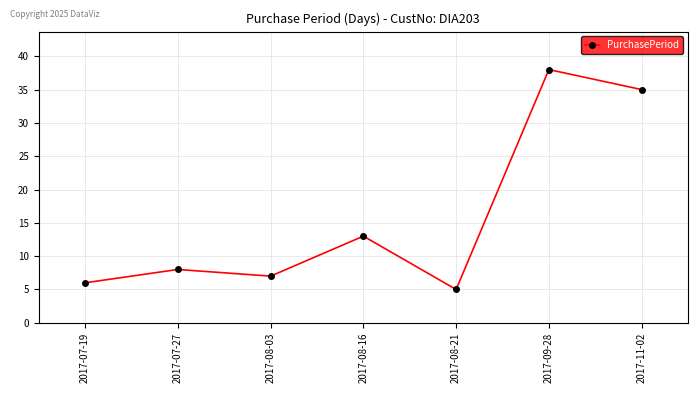

Between 2017-11-02 and 2017-08-21, which is larger?

2017-11-02